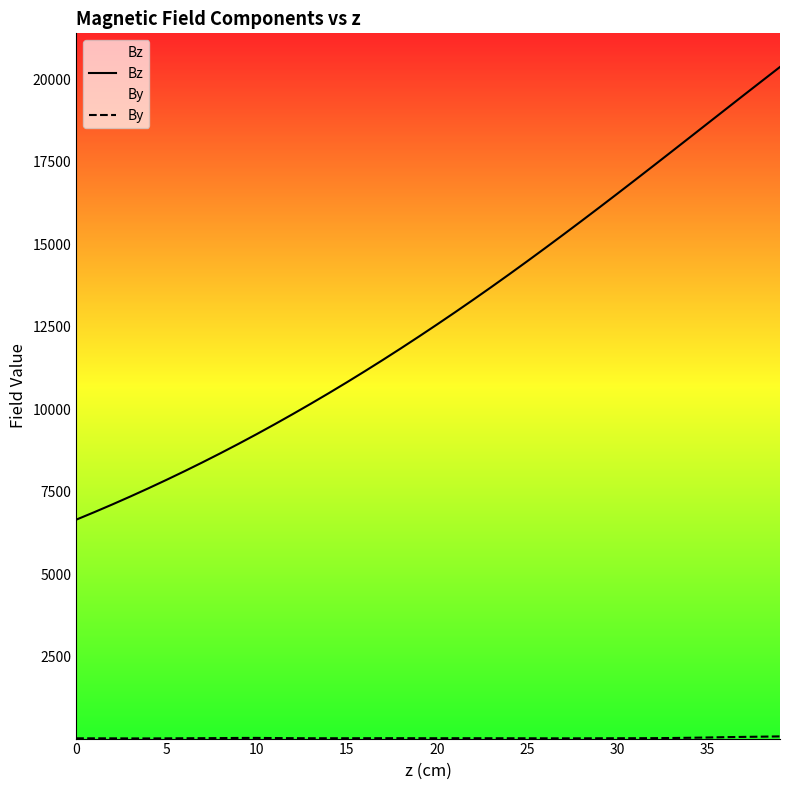

How many data points does each series have?

40